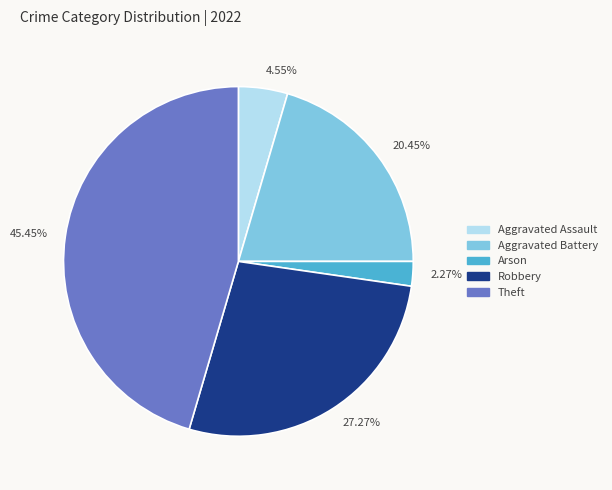

Does Aggravated Assault account for over 50% of the chart?

No